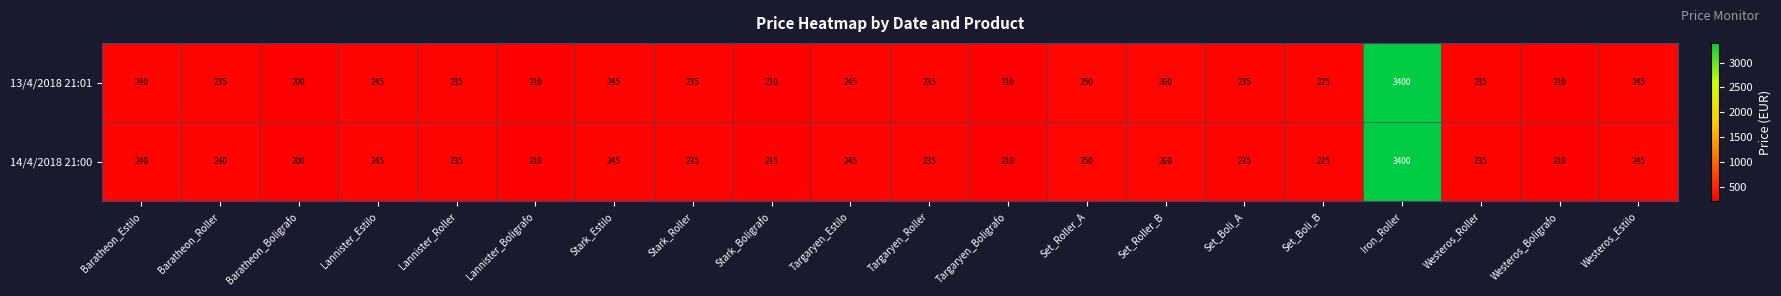

List the series in order of their overall mean, highest first.

14/4/2018 21:00, 13/4/2018 21:01